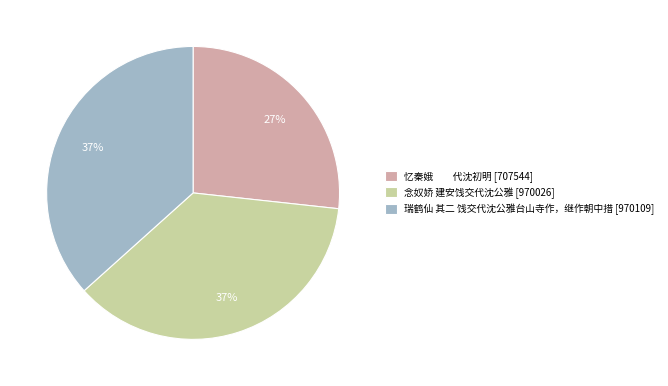

Between 忆秦娥 代沈初明 [707544] and 瑞鹤仙 其二 饯交代沈公雅台山寺作，继作朝中措 [970109], which is larger?

瑞鹤仙 其二 饯交代沈公雅台山寺作，继作朝中措 [970109]